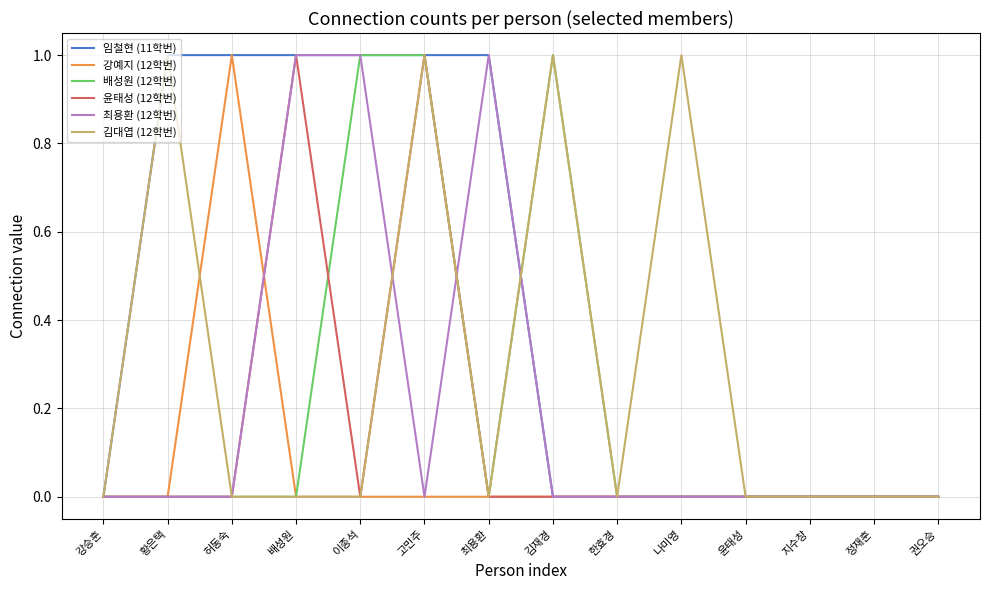

What is the difference between the maximum and minimum values in the 윤태성 (12학번) series?

1